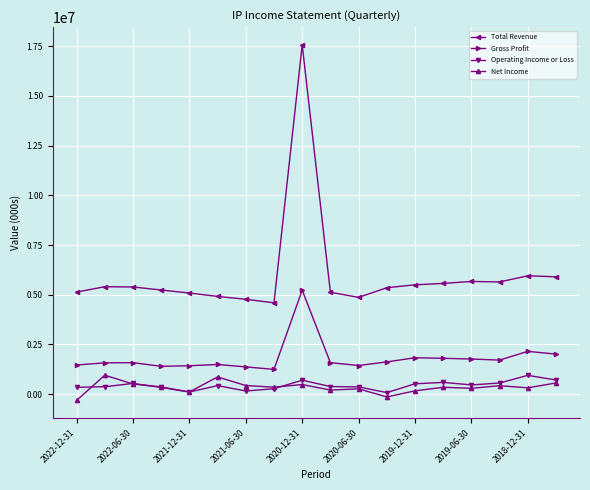

At how many categories does at least one series exceed 2708385?

18